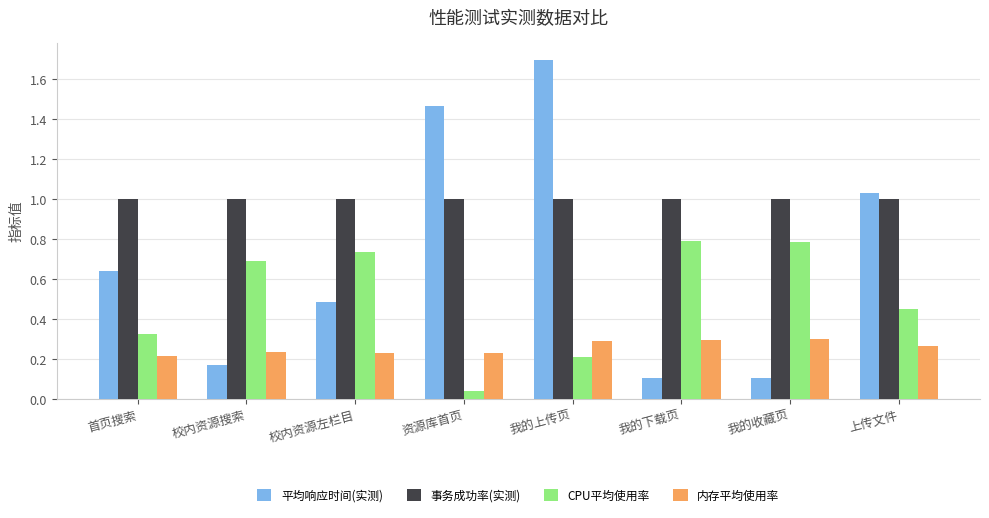

How many distinct data groups are displayed?

4